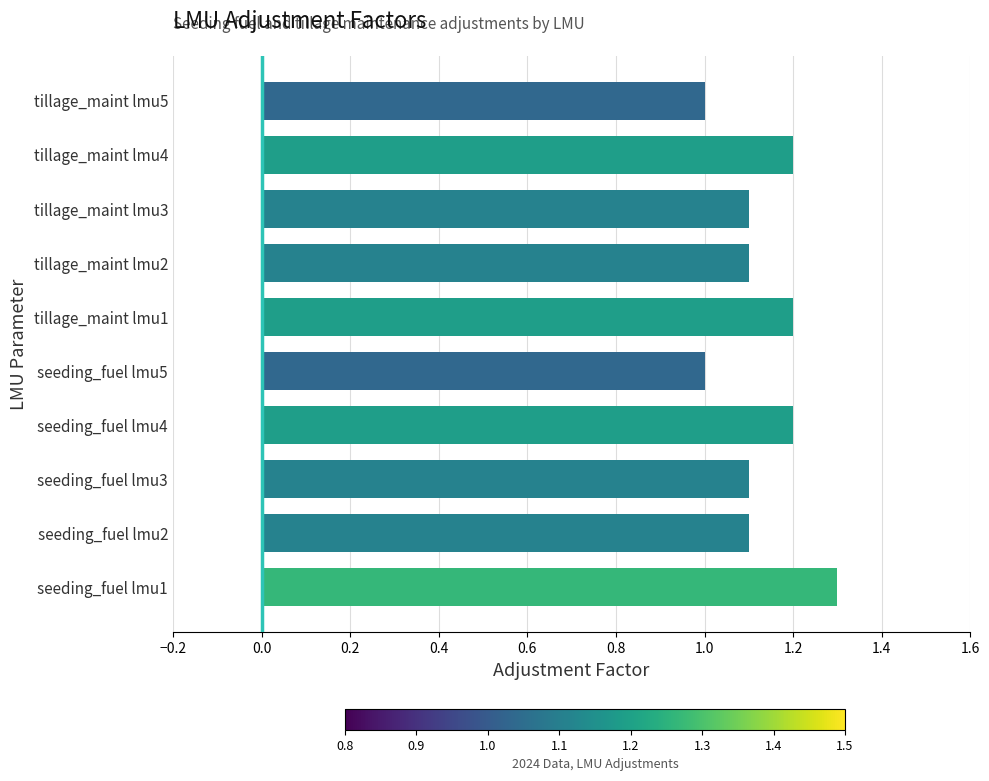

Which category has the highest value across all series?

seeding_fuel lmu1